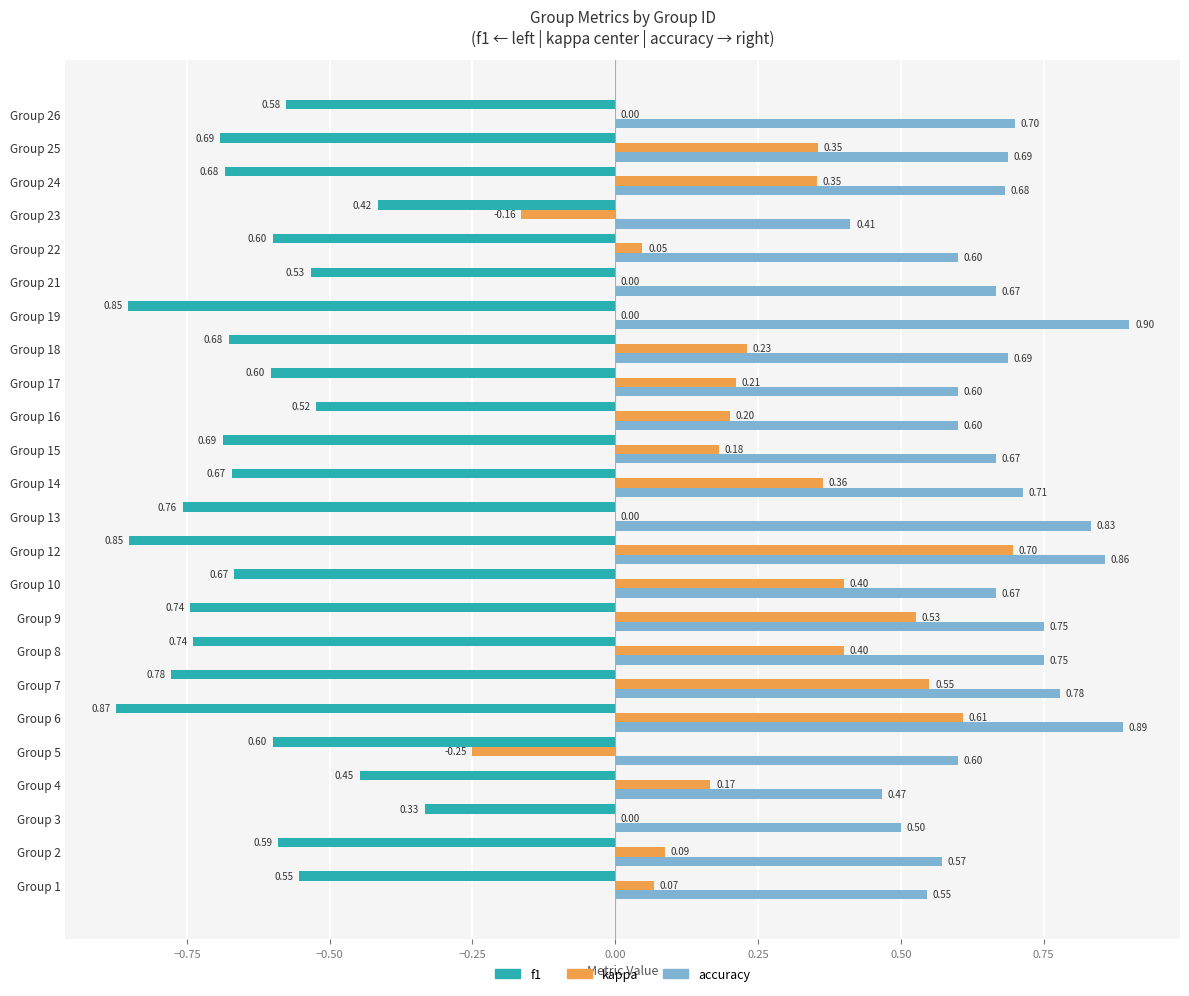

Which series has the largest total across all categories?

accuracy